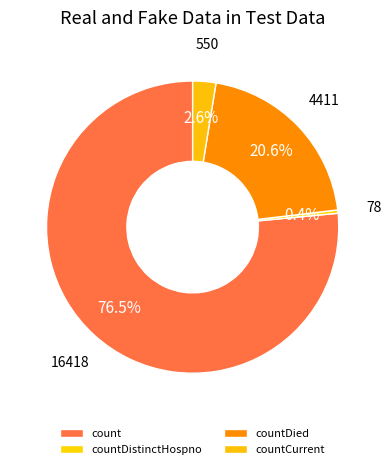

How many slices are in this pie chart?

4